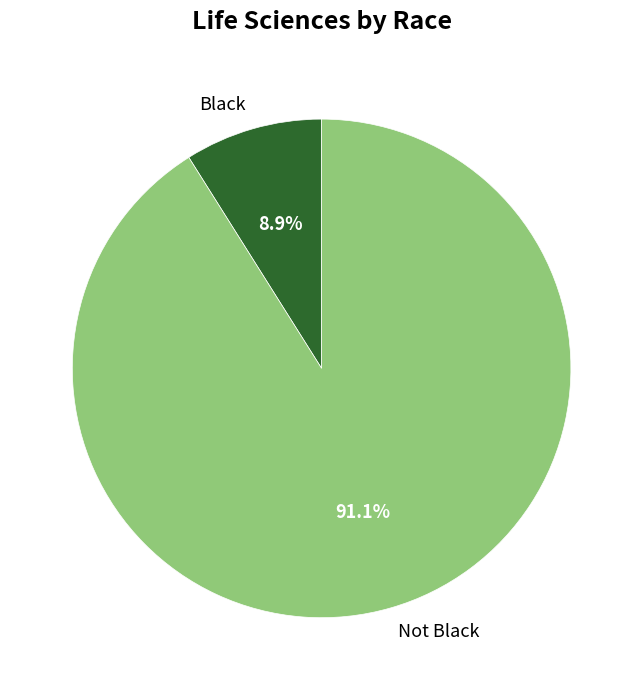

Which slice is the smallest?

Black